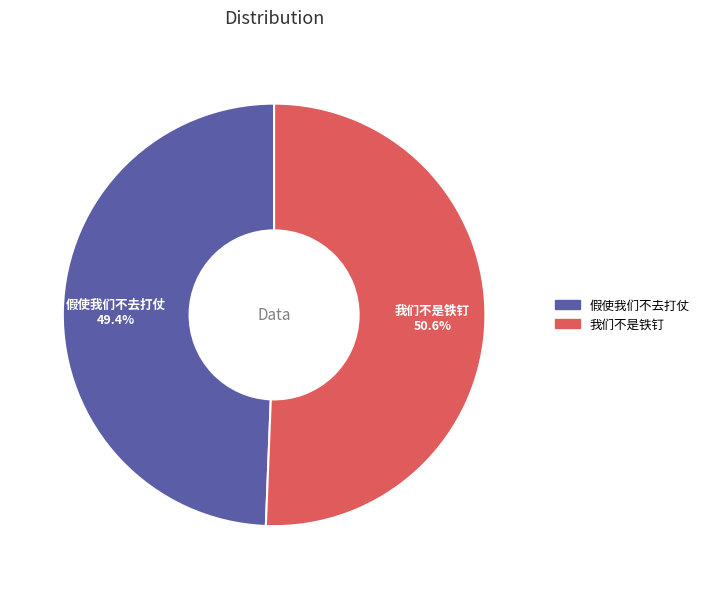

Is it true that 我们不是铁钉 is 61% of the pie?

False